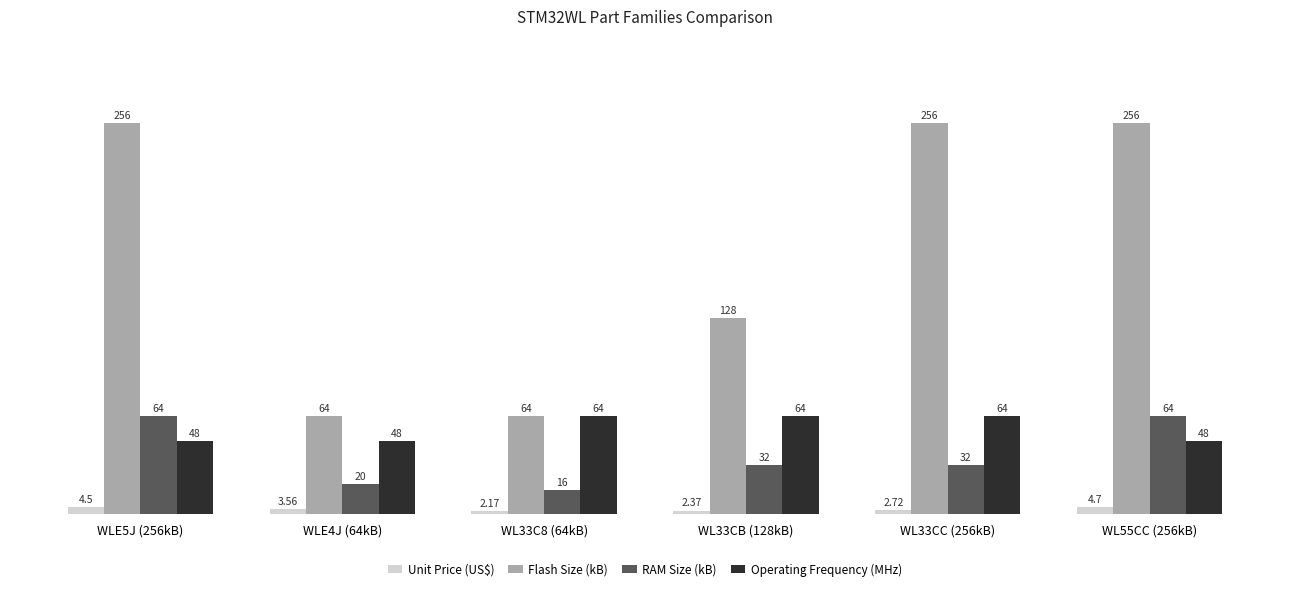

True or false: RAM Size (kB) has a value of 32.0 at WL33CC (256kB).

True